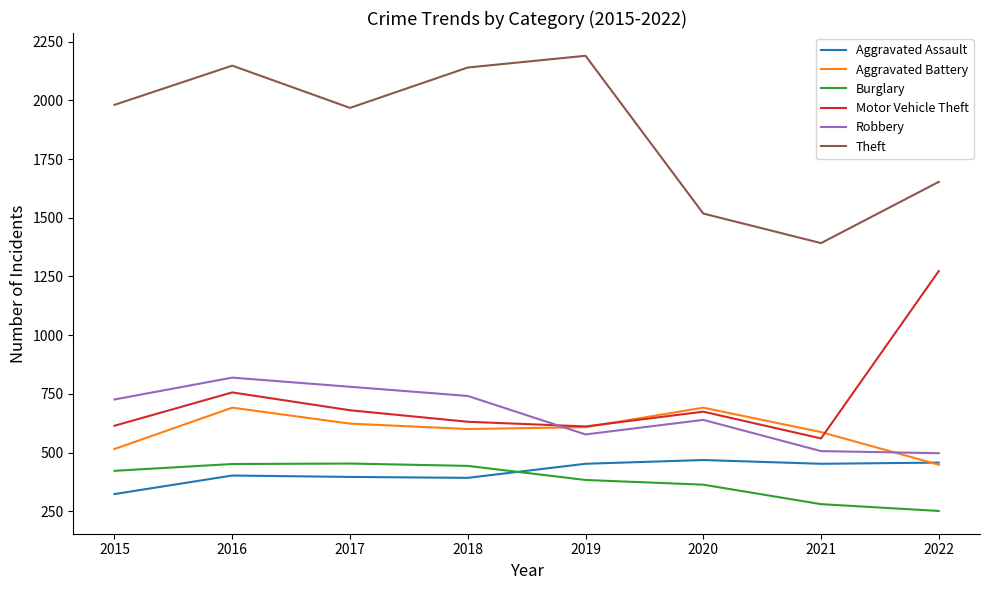

Is this an area chart (filled region under the line)?

No